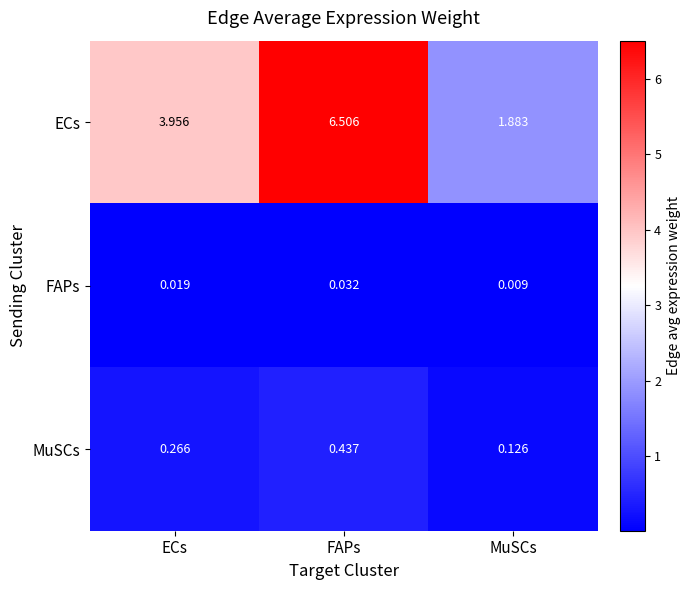

Which label corresponds to the largest value in the chart?

FAPs